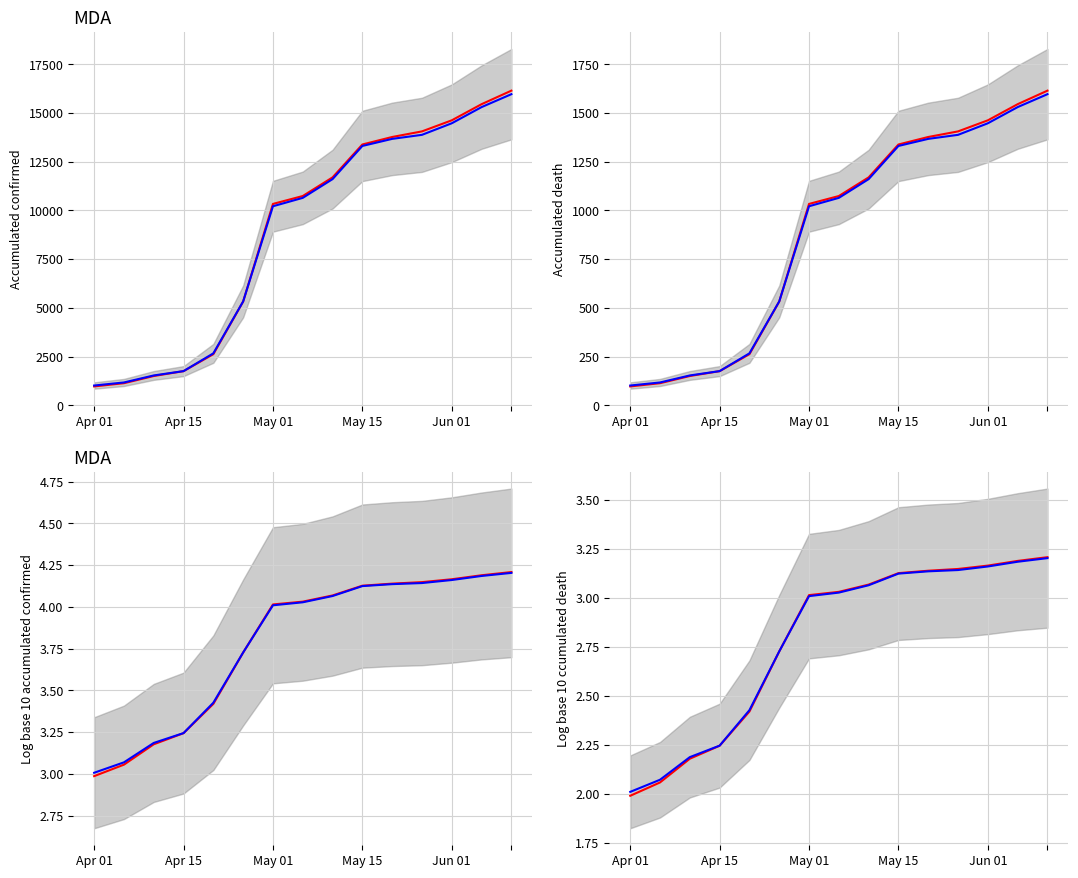

What is the smallest value displayed?

2.0